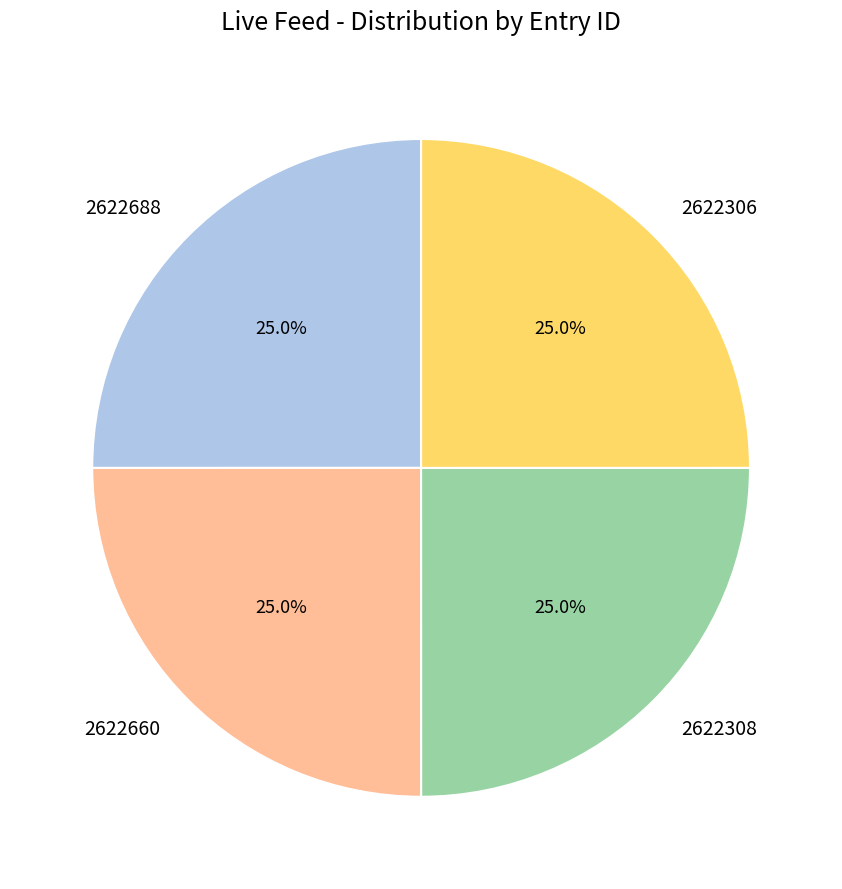

How much of the chart is everything except 2622306?

75.0%